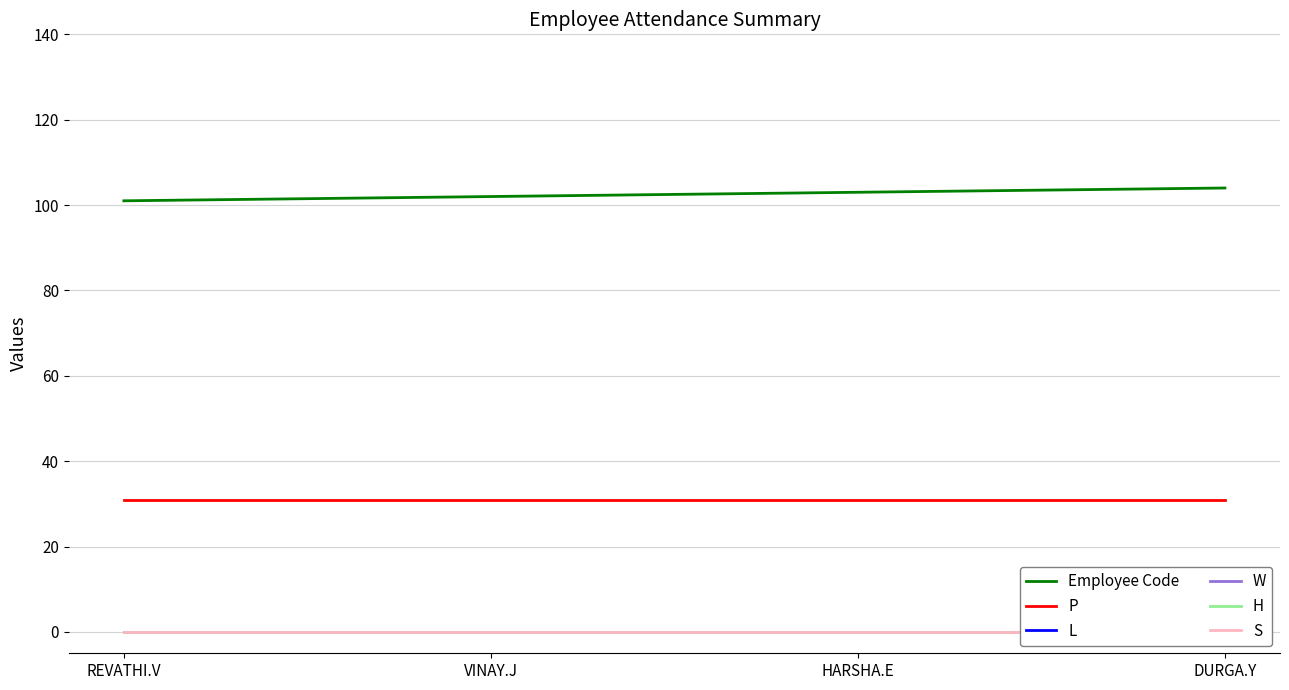

How many data points in Employee Code are above 103?

1